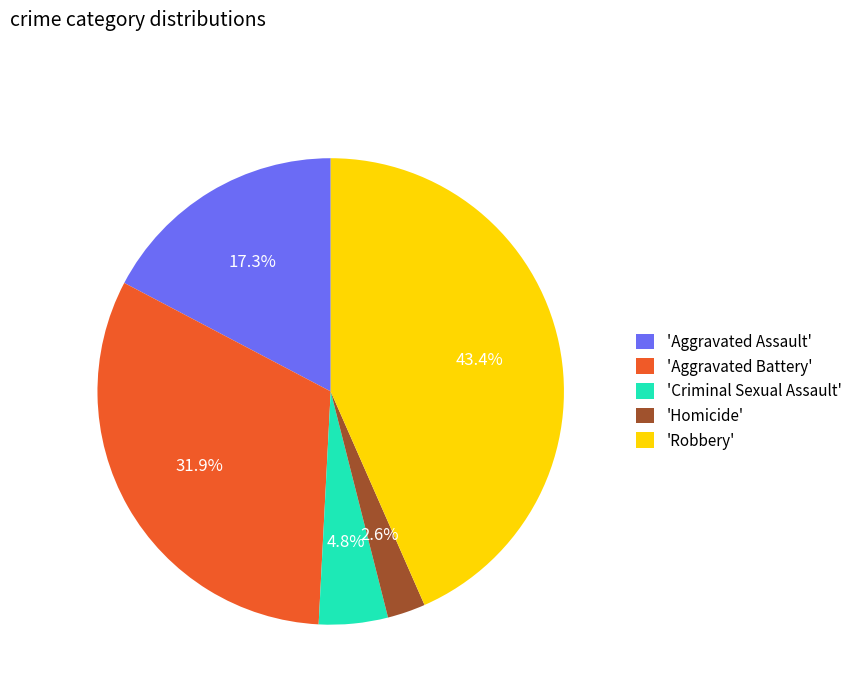

How many segments does this pie chart have?

5